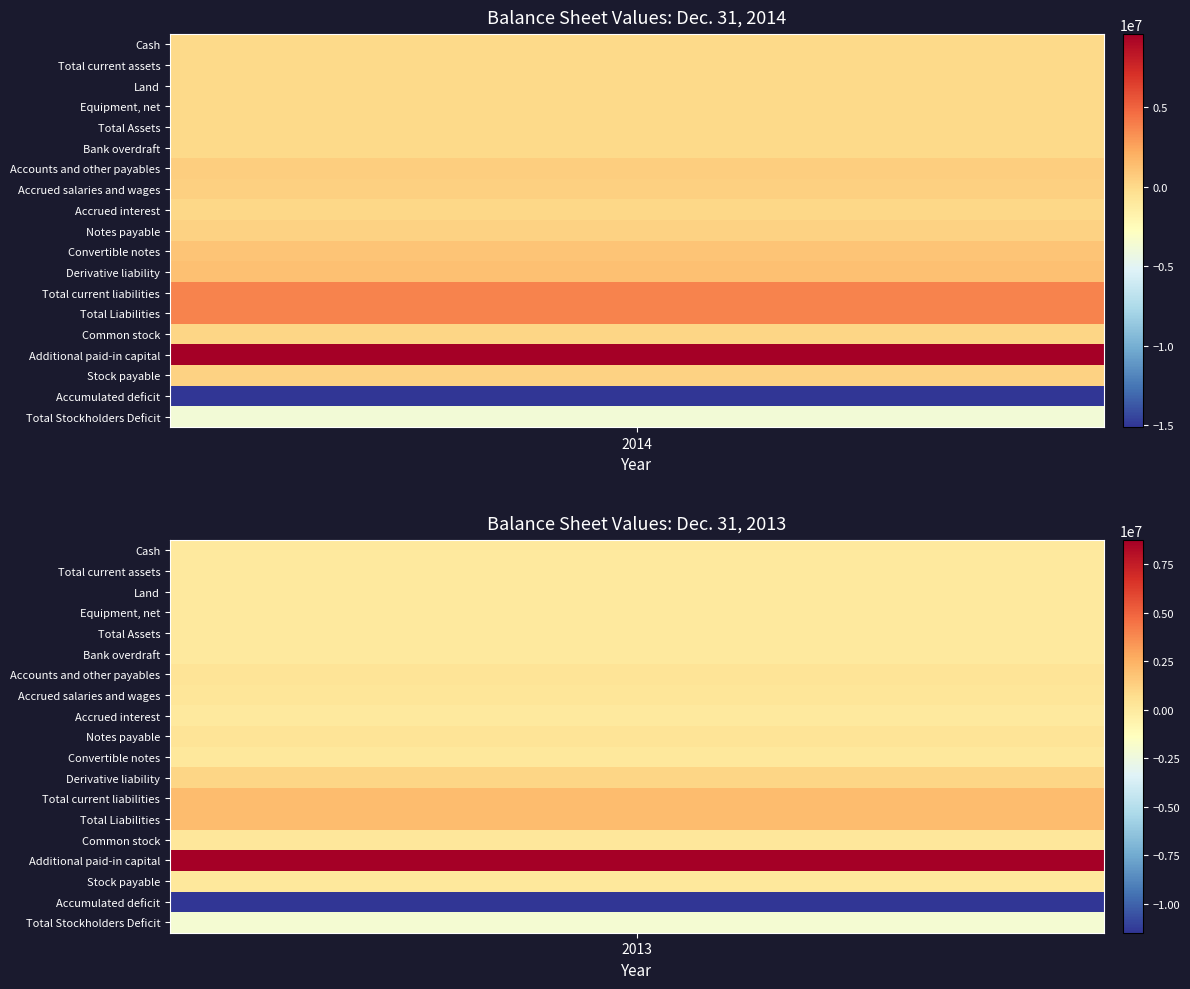

Is the value of col_2013 at col_2013 greater than the value of col_2014 at 7?

No